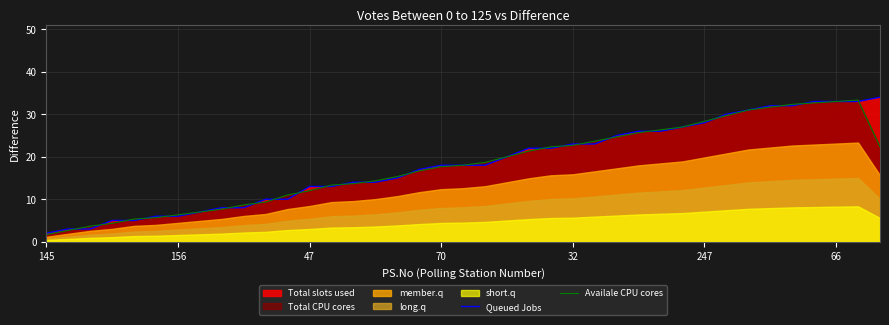

What is the value of the Availale CPU cores point at the 11th from the left?

9.3